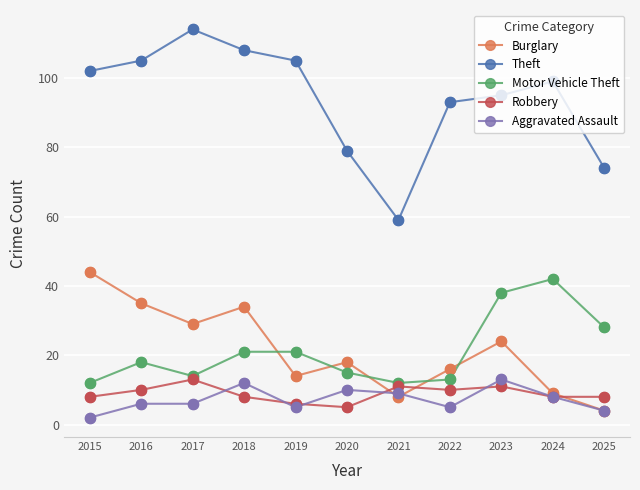

Which series has the largest total across all categories?

Theft